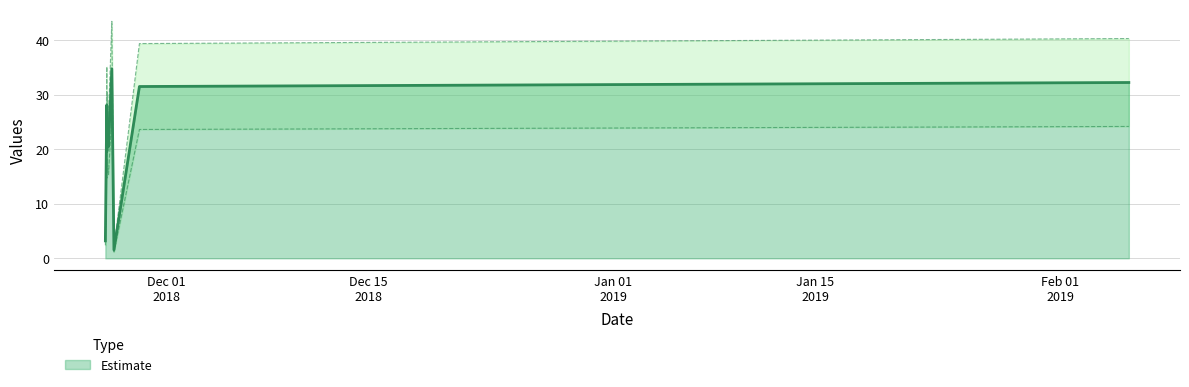

Where does the data first go above 24?

2018-11-26 20:09:02